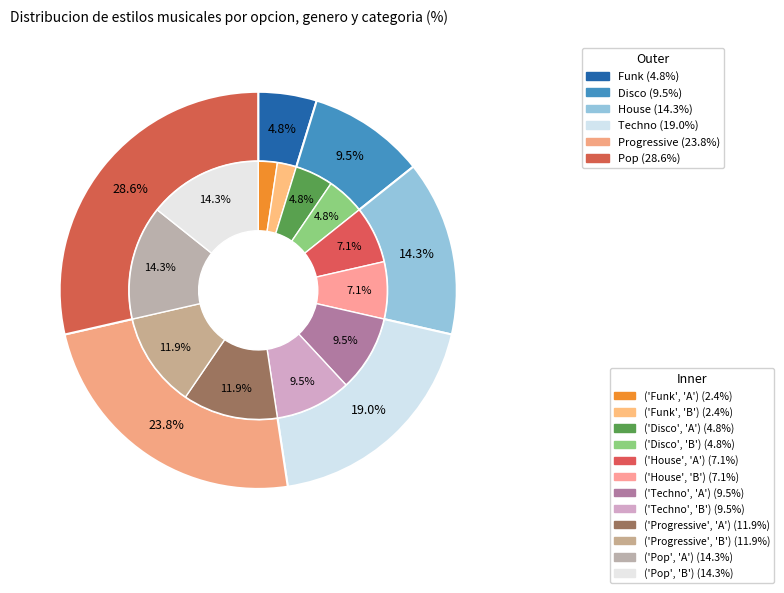

How many segments does this pie chart have?

6